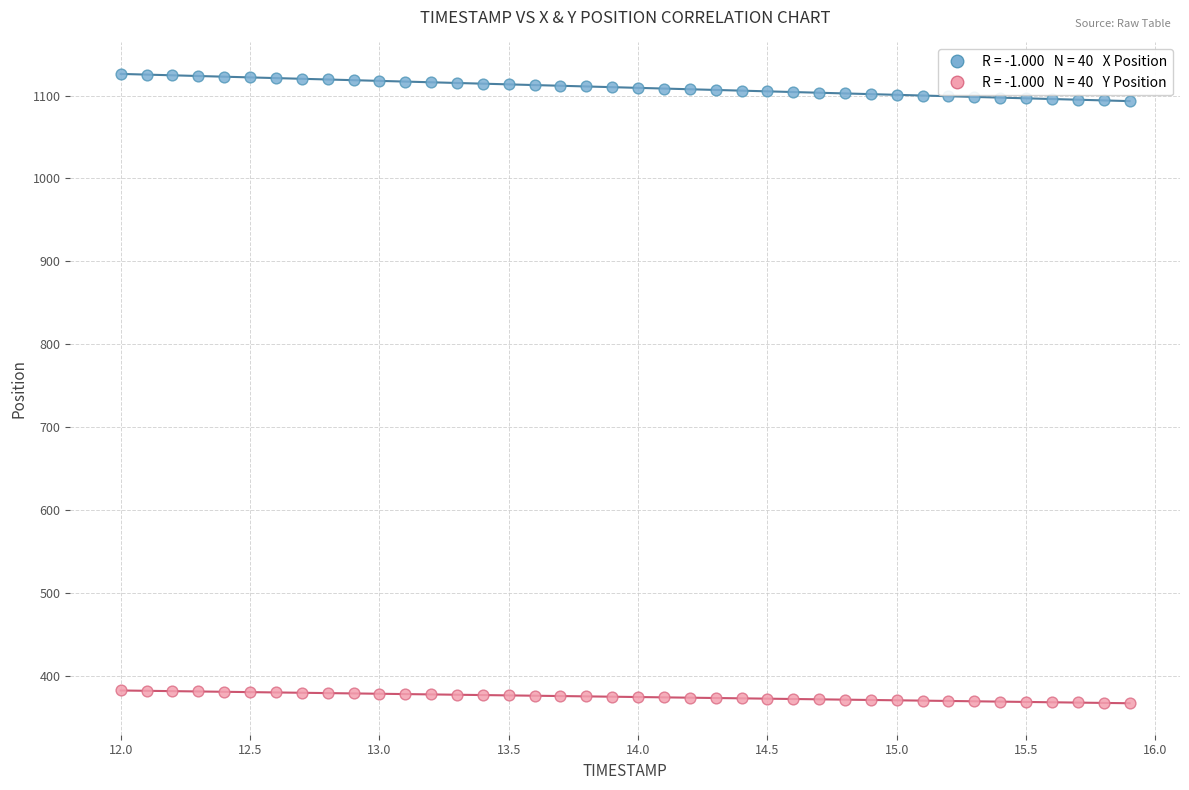

Across all data points, what is the range of Y values (max minus min)?

759.2